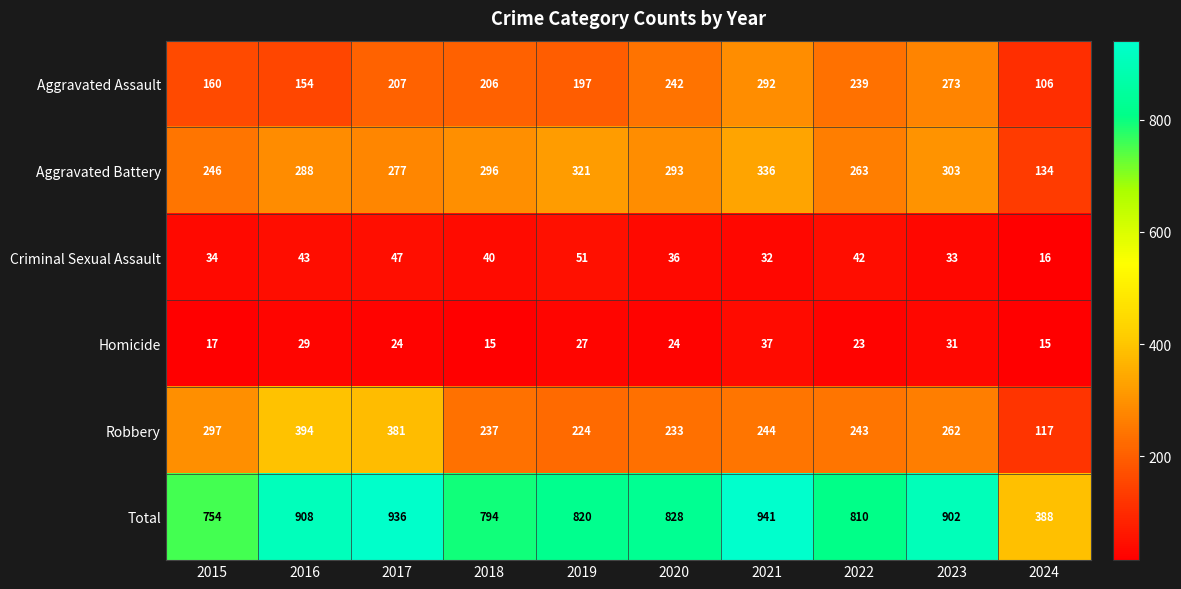

Which series has the largest range (max minus min)?

Total